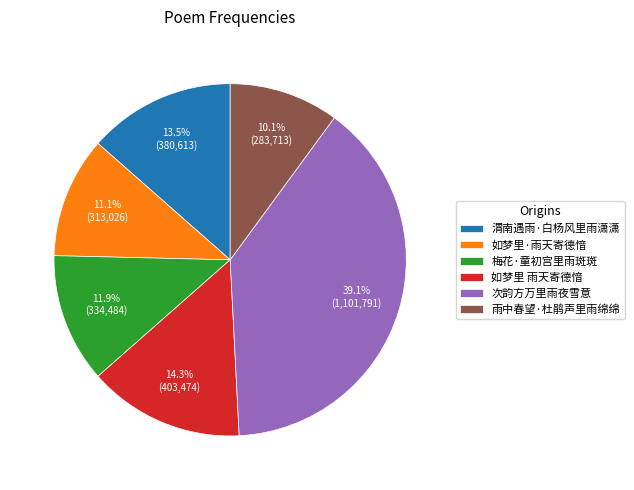

Approximately how many times larger is the value at 次韵方万里雨夜雪意 compared to 雨中春望·杜鹃声里雨绵绵?

3.9